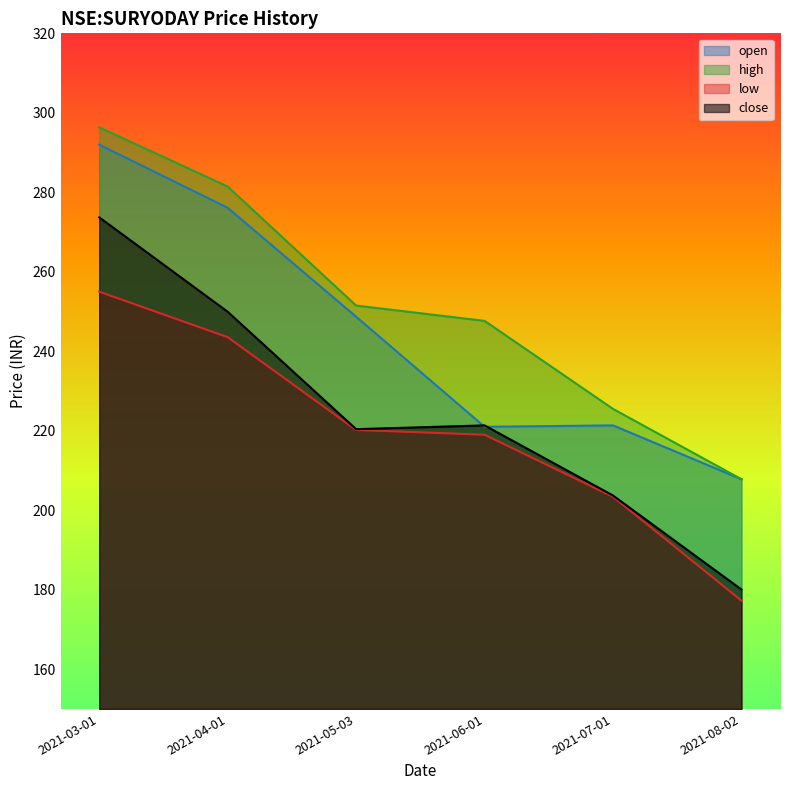

Rank the series by their maximum value, from lowest to highest.

low, close, open, high